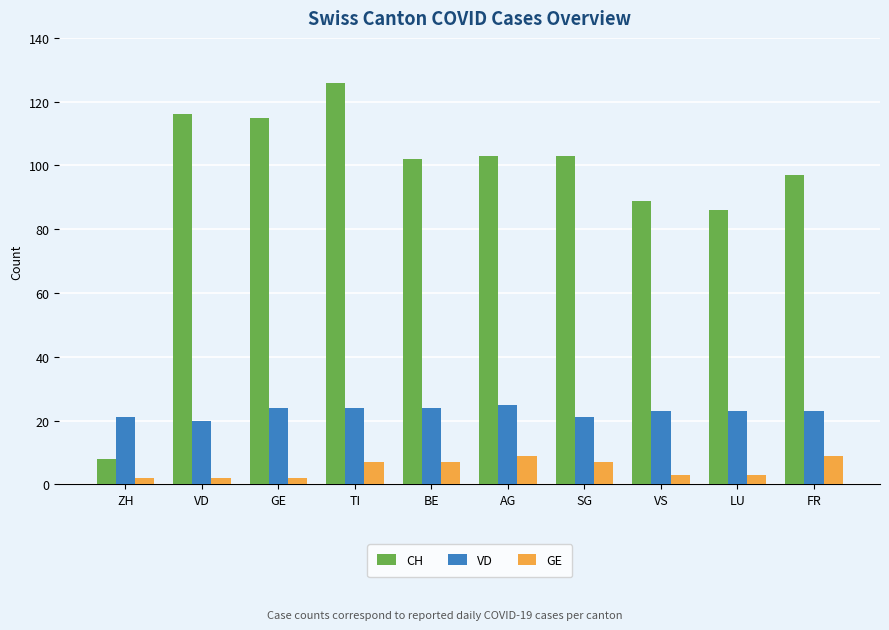

How many data points does each series have?

10